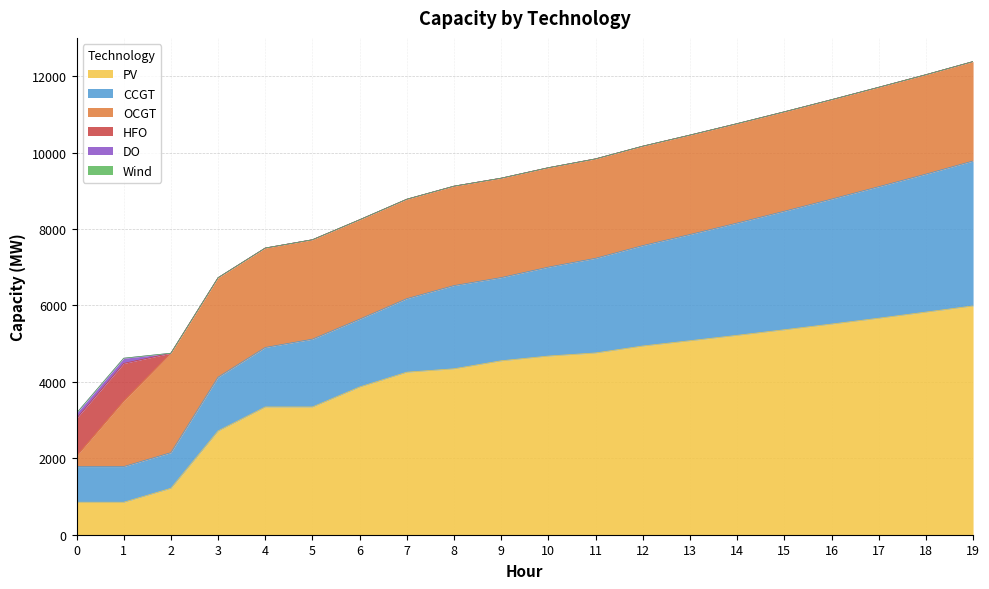

How many lines are shown in the chart?

6